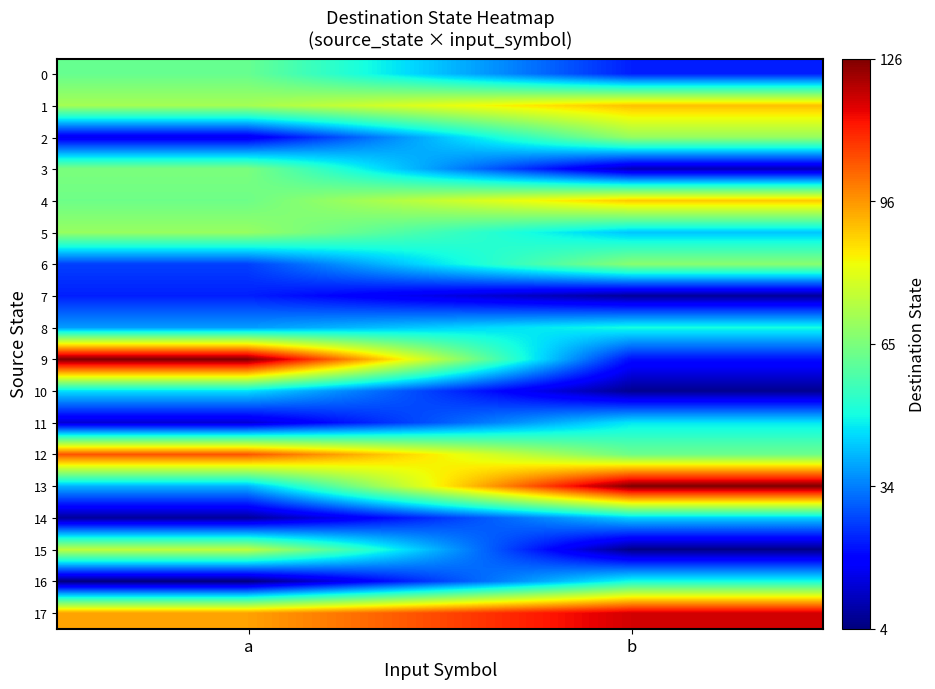

Reading left to right, list all the values displayed in this chart.

0: a=62	b=23
1: a=71	b=90
2: a=16	b=69
3: a=65	b=10
4: a=63	b=89
5: a=69	b=43
6: a=27	b=67
7: a=23	b=7
8: a=38	b=50
9: a=126	b=21
10: a=46	b=6
11: a=13	b=47
12: a=104	b=63
13: a=41	b=126
14: a=7	b=44
15: a=75	b=5
16: a=4	b=50
17: a=94	b=117